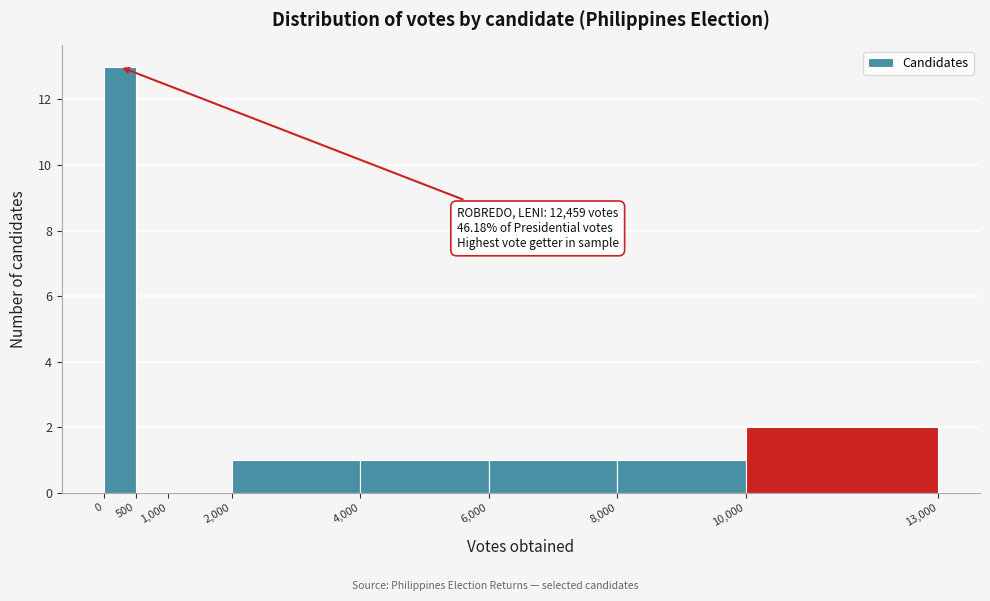

Which range on the x-axis has the tallest bar?

0 to 500